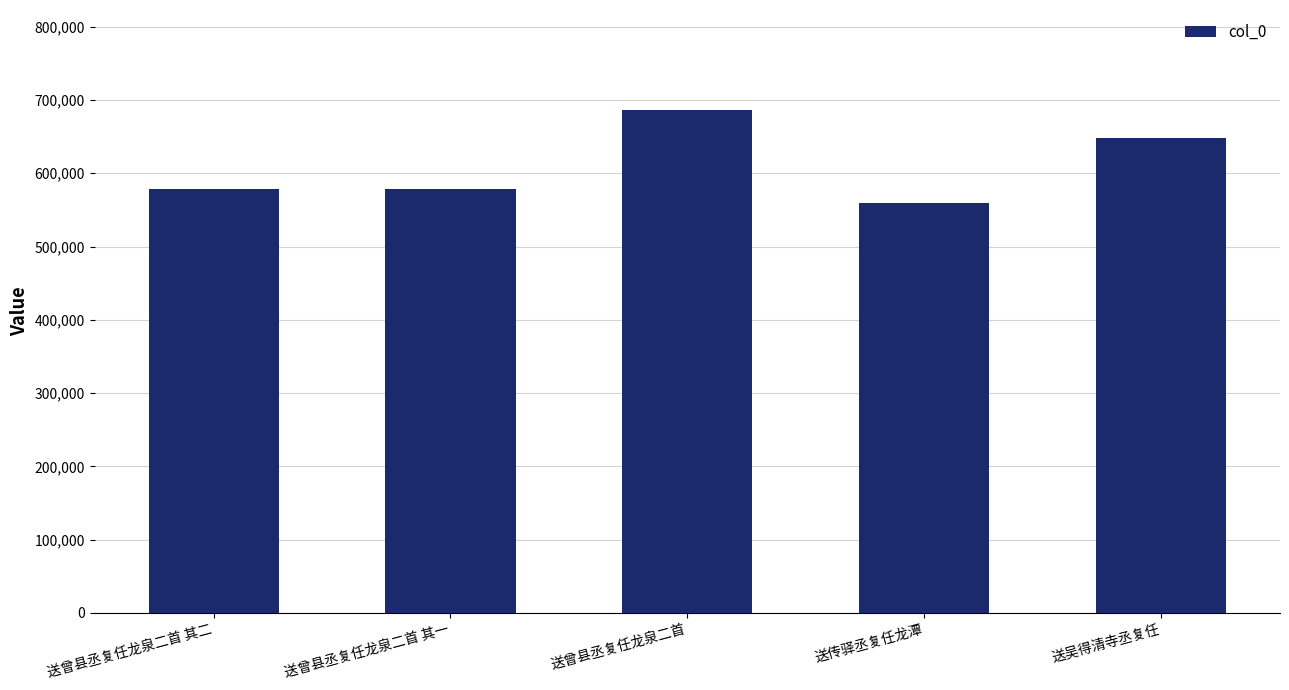

Does the chart contain stacked bars?

No